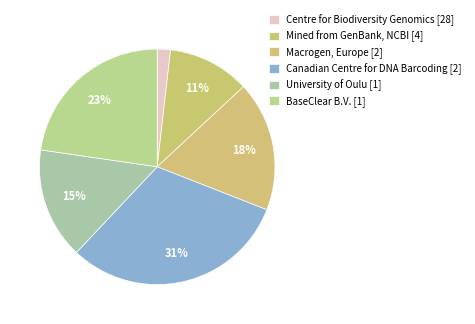

Count the number of slices in the pie.

6